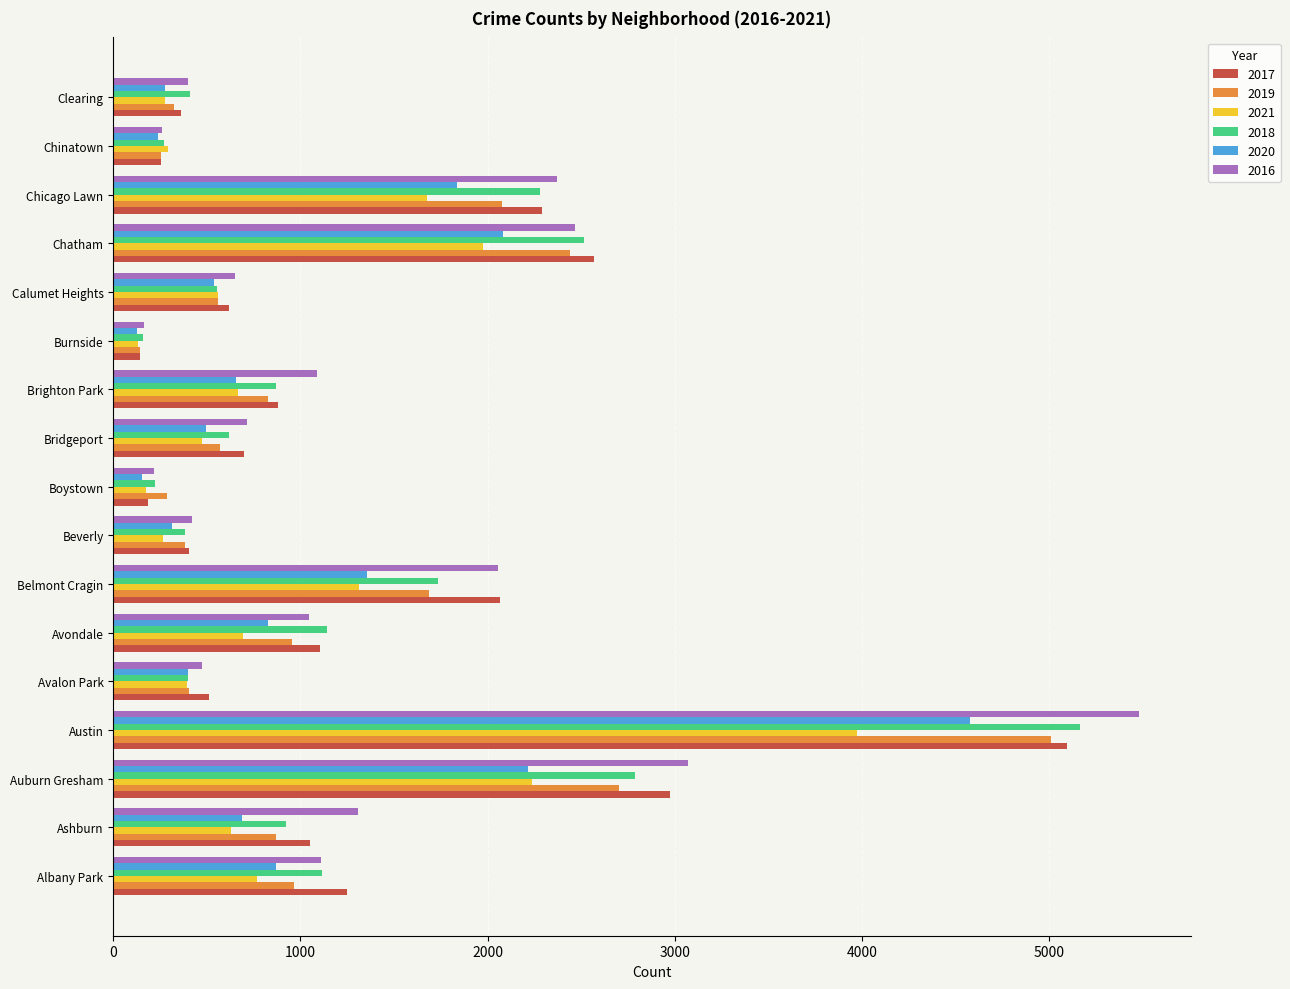

What is the sum of the 2018 values at Calumet Heights and Austin?

5716